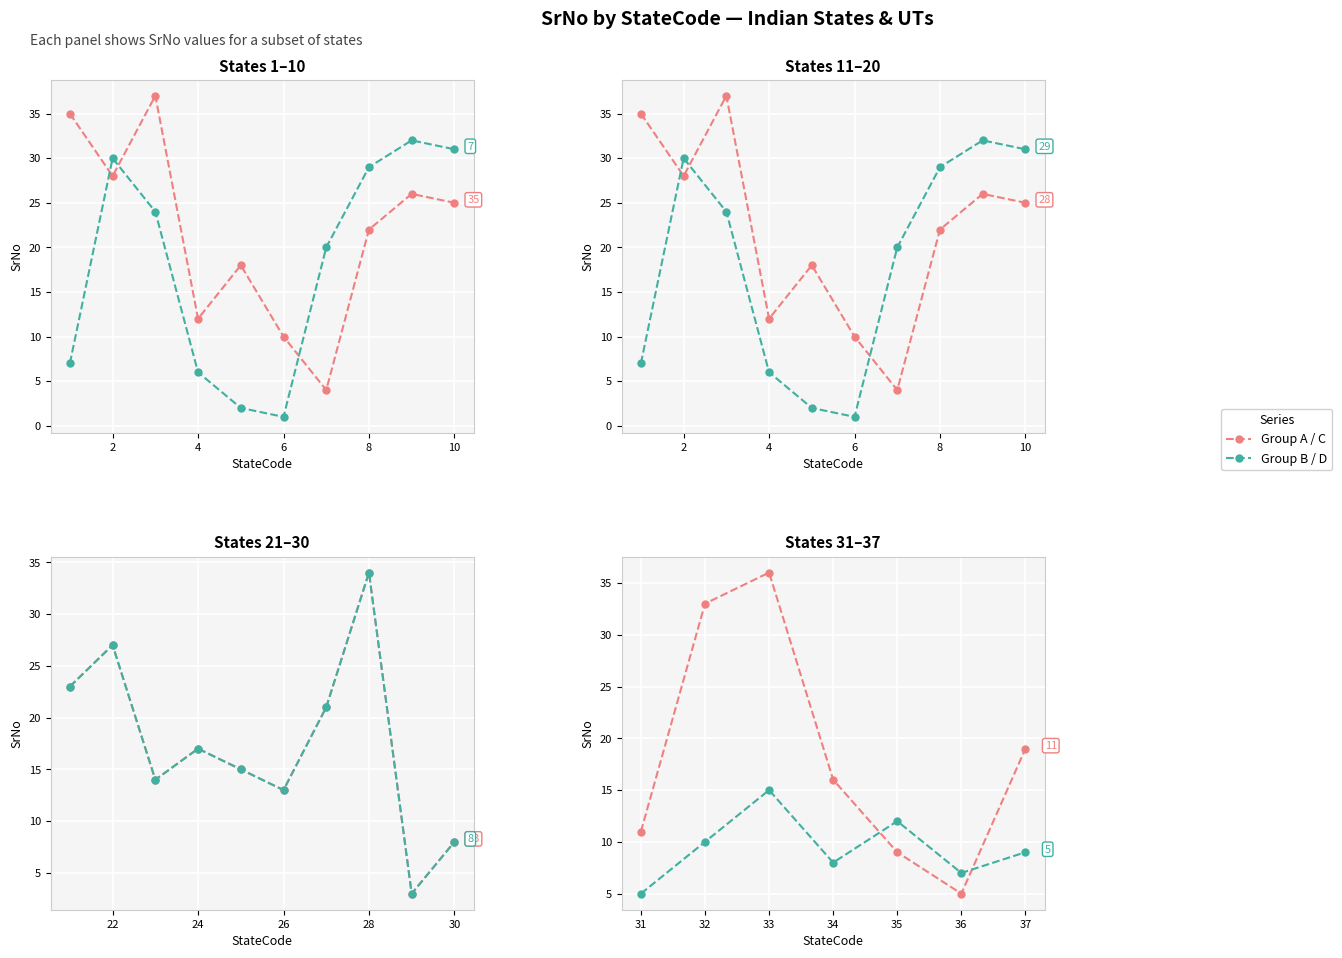

Is this an area chart (filled region under the line)?

No